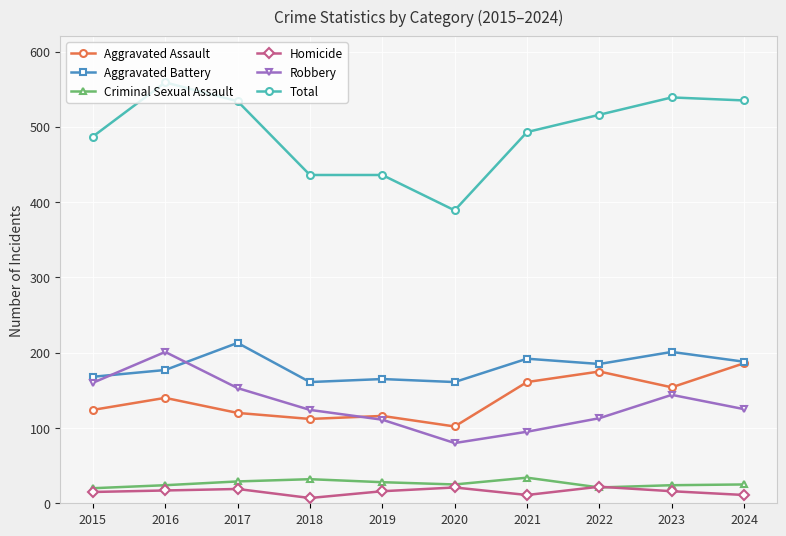

At how many categories does at least one series exceed 24?

10